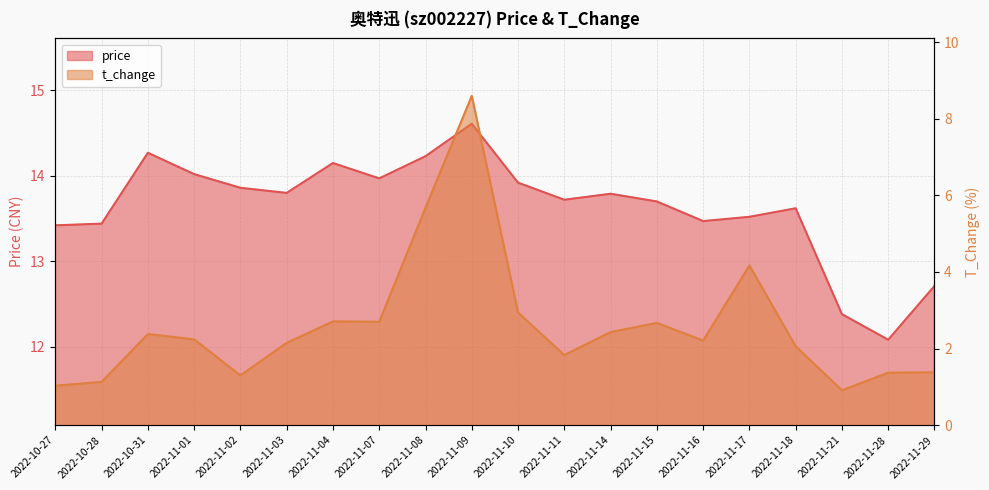

Where is t_change nearest to the value 4?

2022-11-17